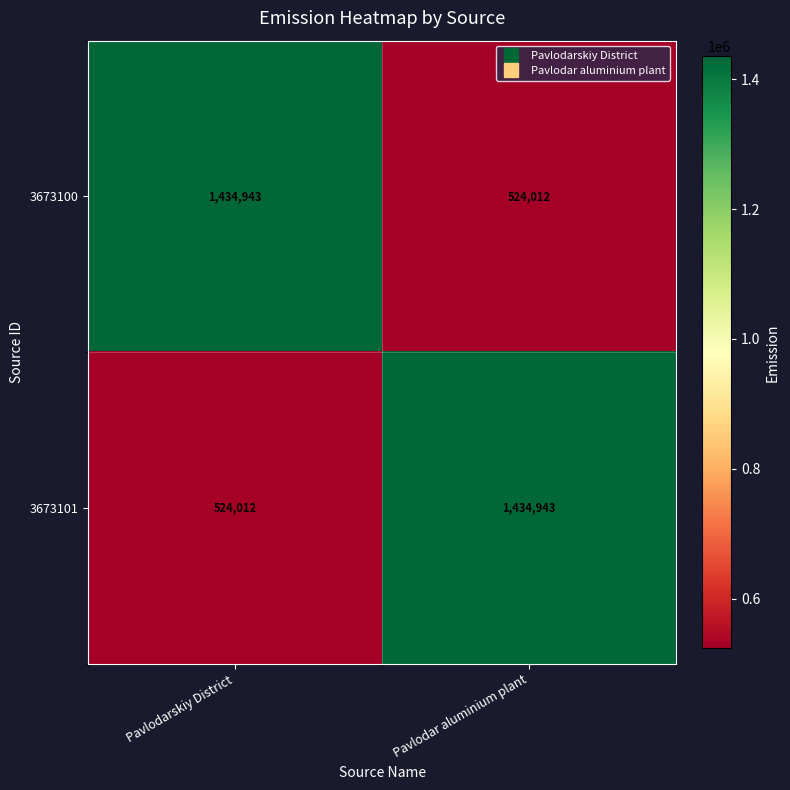

Reading left to right, extract all data points from this chart.

3673100: 1434943	524012
3673101: 524012	1434943